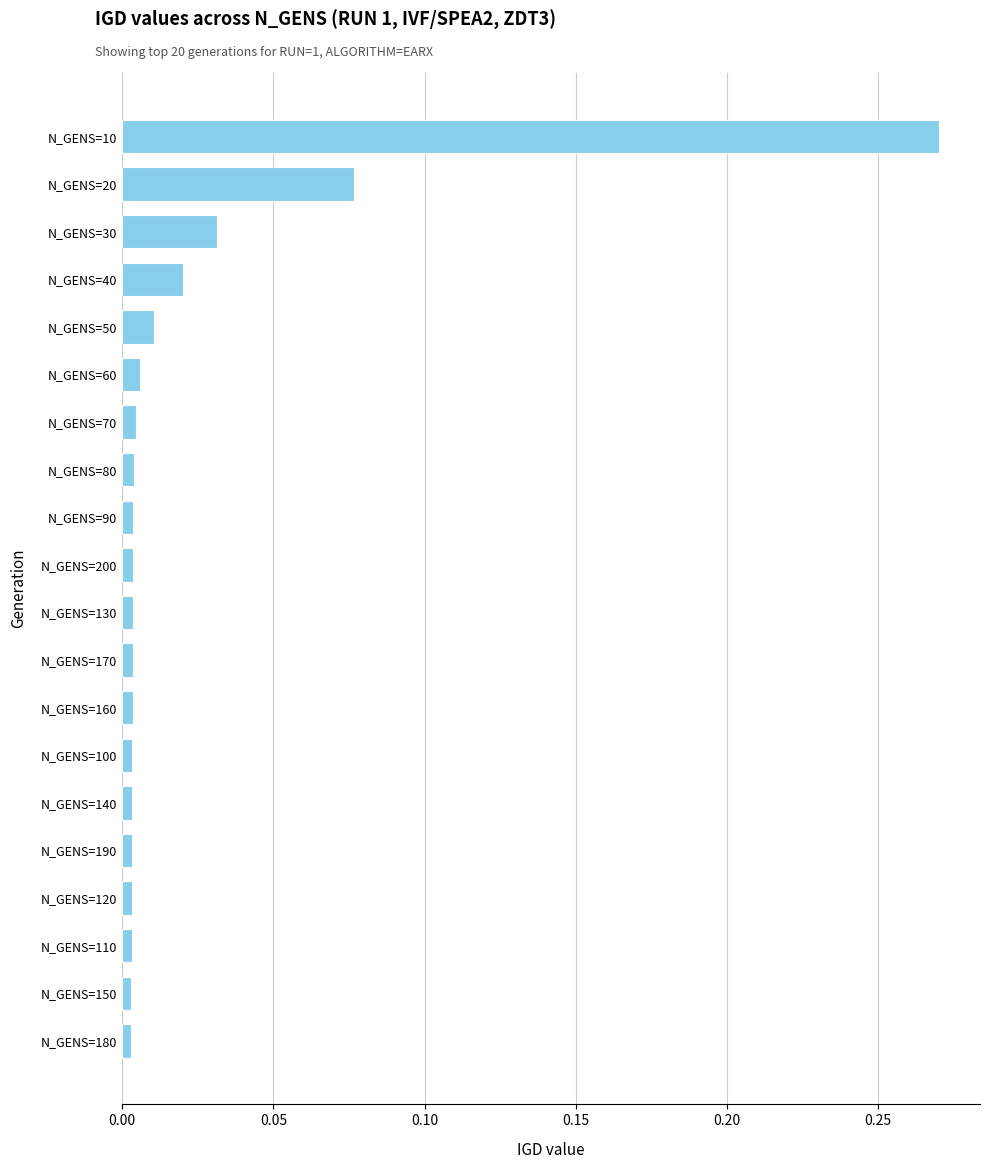

How many data points does each series have?

20